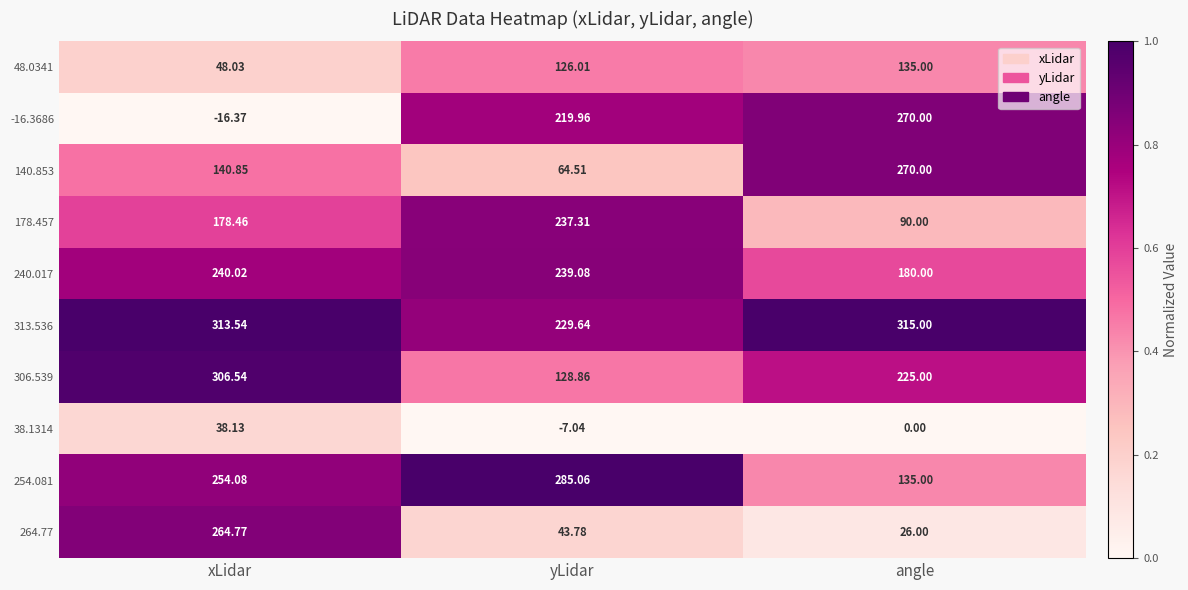

Rank the categories by 254.081 value from highest to lowest.

yLidar, xLidar, angle